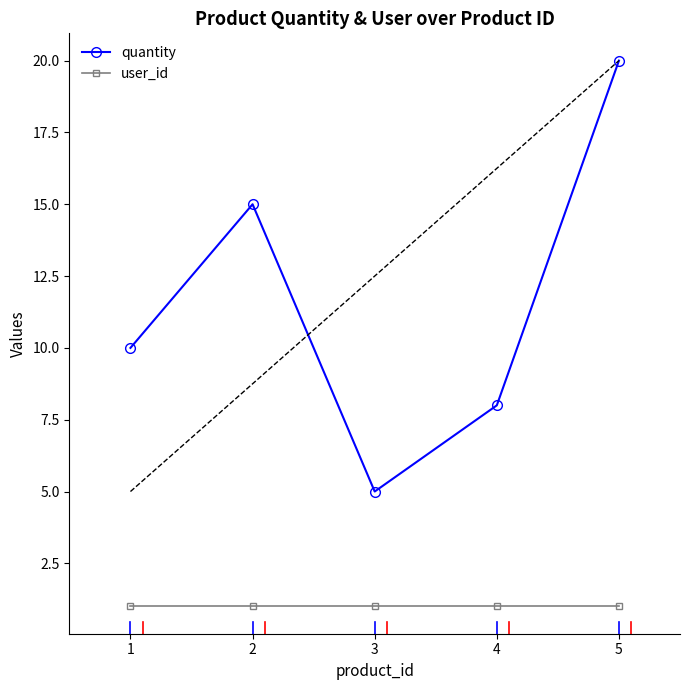

List the series in order of their peak value, lowest first.

user_id, quantity